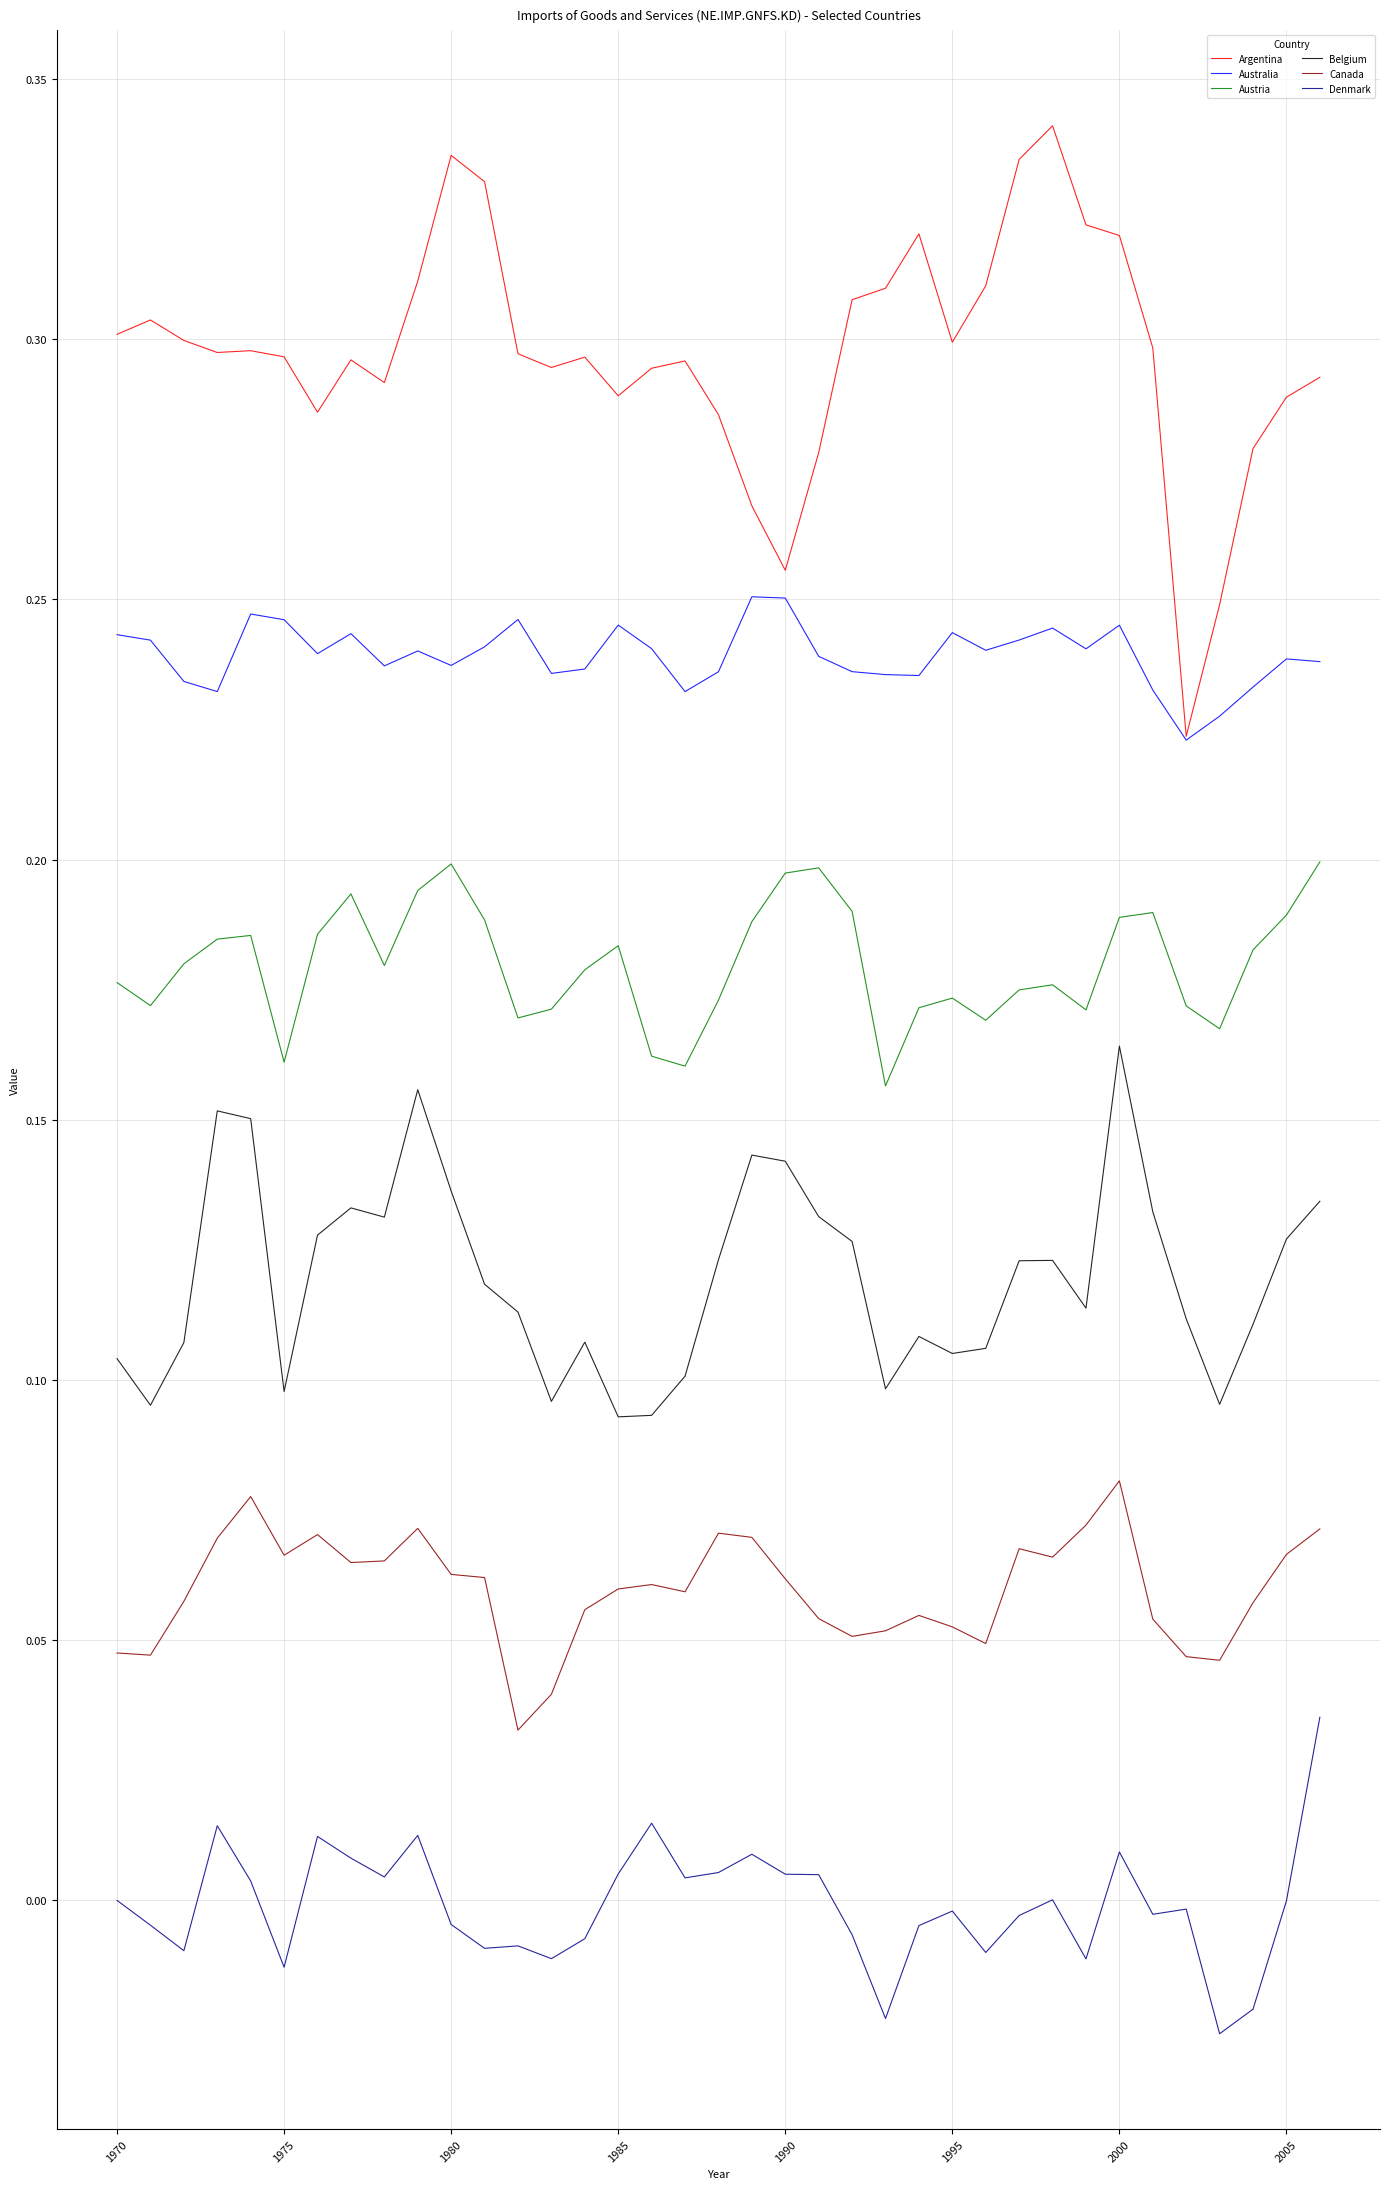

Rank the series by their maximum value, from highest to lowest.

Argentina, Australia, Austria, Belgium, Canada, Denmark